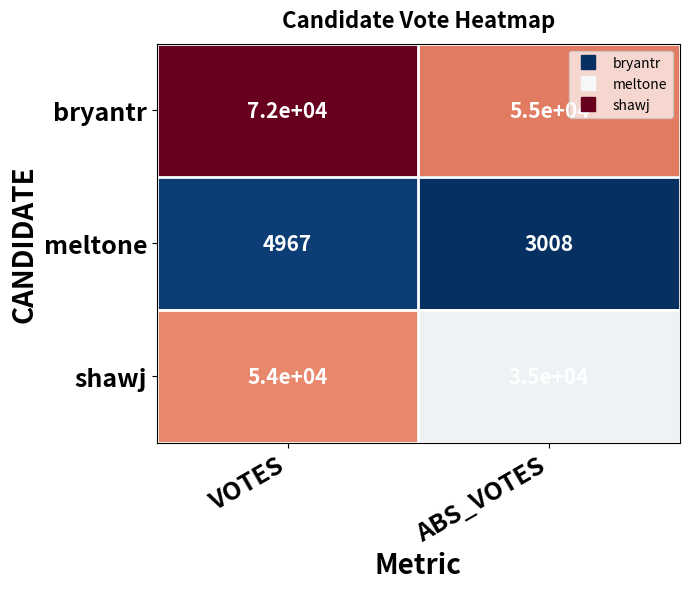

The bryantr series shows 55000 at ABS_VOTES. True or false?

True